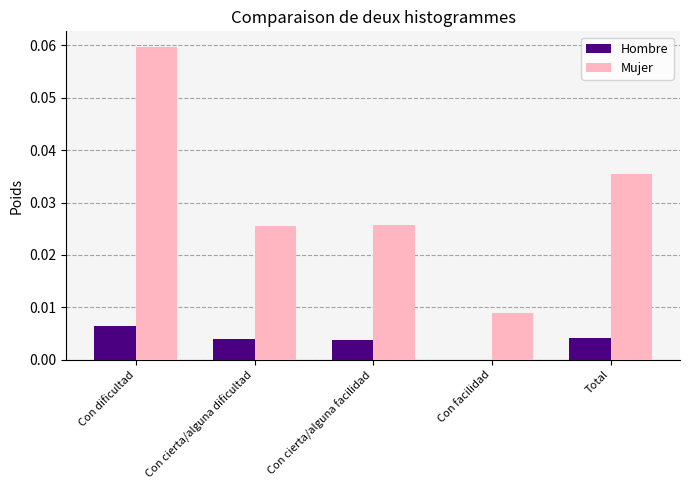

Which series has the largest range (max minus min)?

Mujer